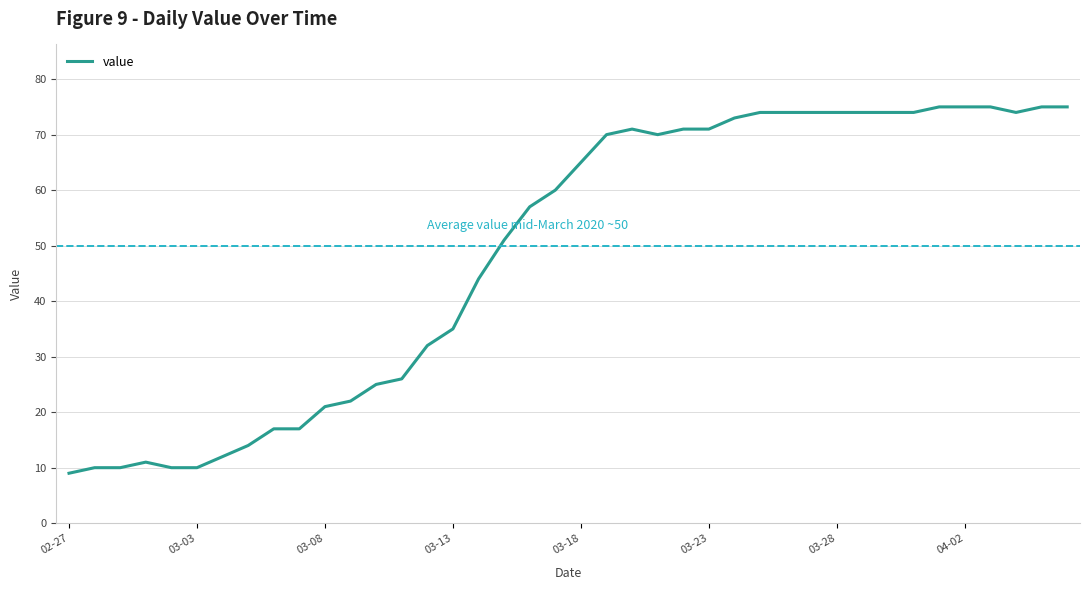

What is the smallest value displayed?

9